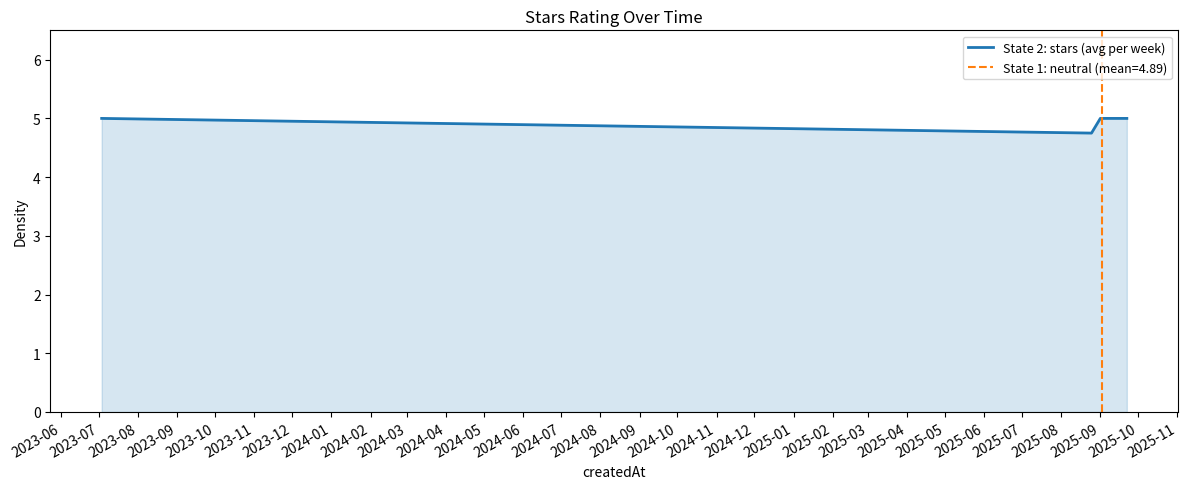

Does the chart display data point markers on the line(s)?

No